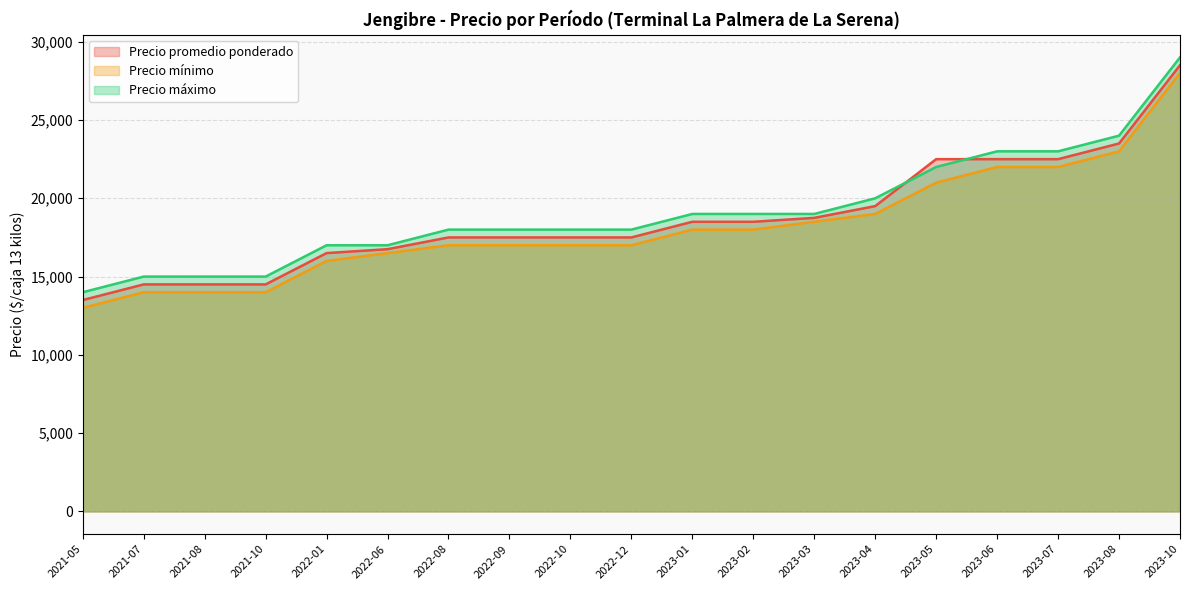

Which category has the lowest value in the Precio máximo series?

2021-05